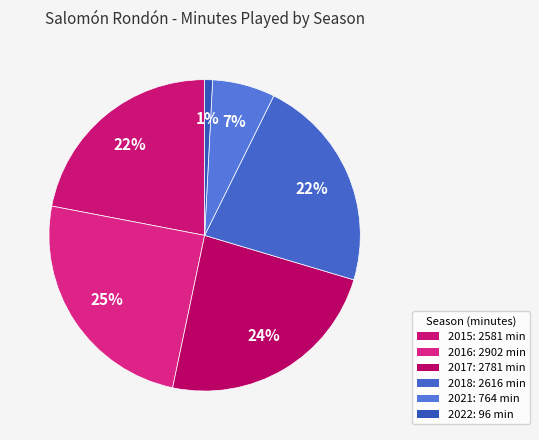

Does any single category account for the majority?

No